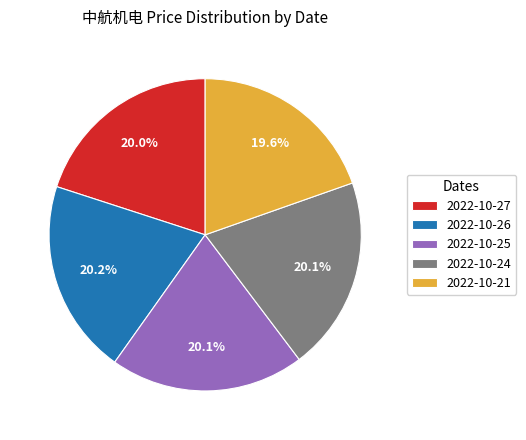

To the nearest percent, what portion does 2022-10-27 represent?

20%